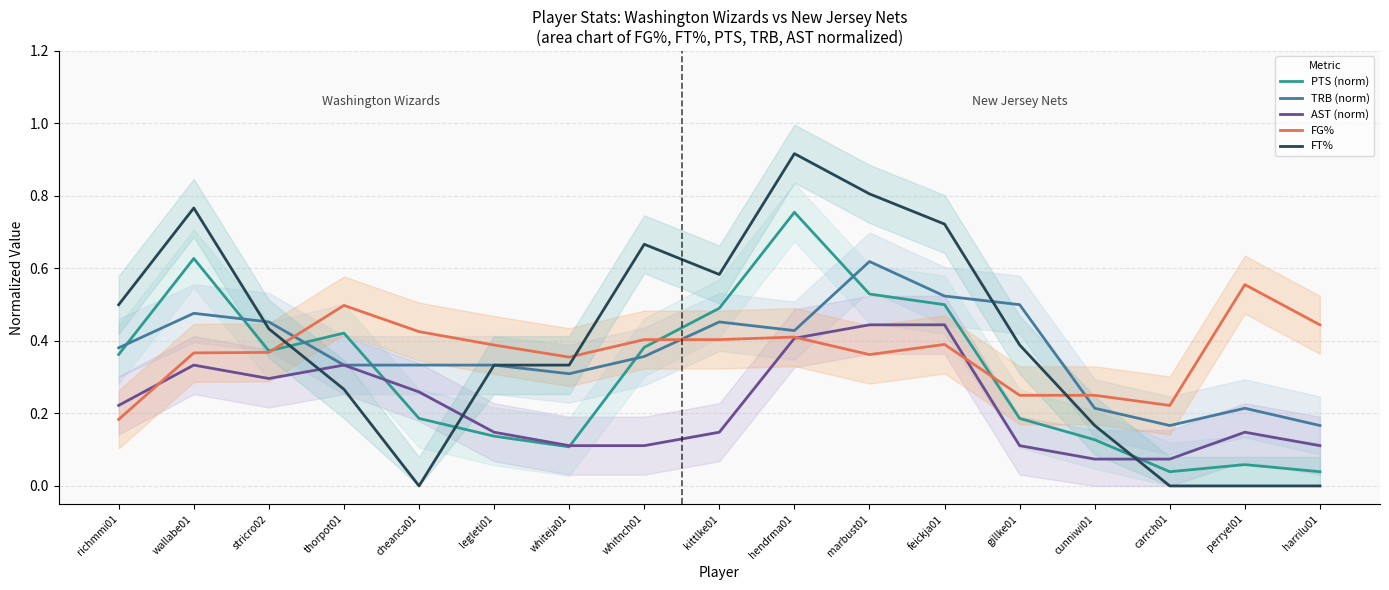

At which label does FT% reach its minimum?

cheanca01